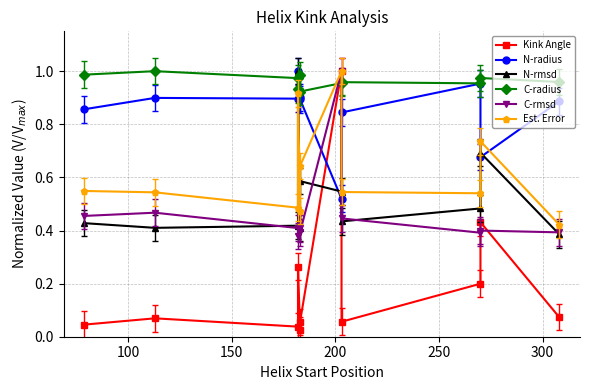

Rank the series by their maximum value, from lowest to highest.

Kink Angle, N-radius, N-rmsd, C-radius, C-rmsd, Est. Error